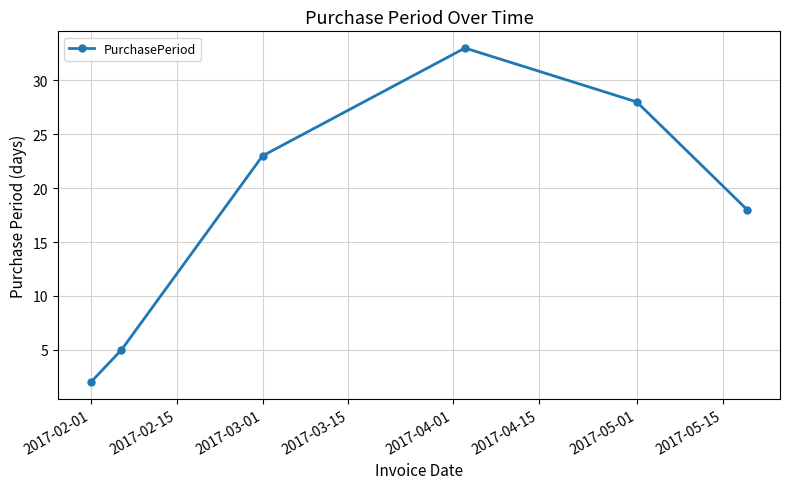

Does the chart have visible grid lines?

Yes